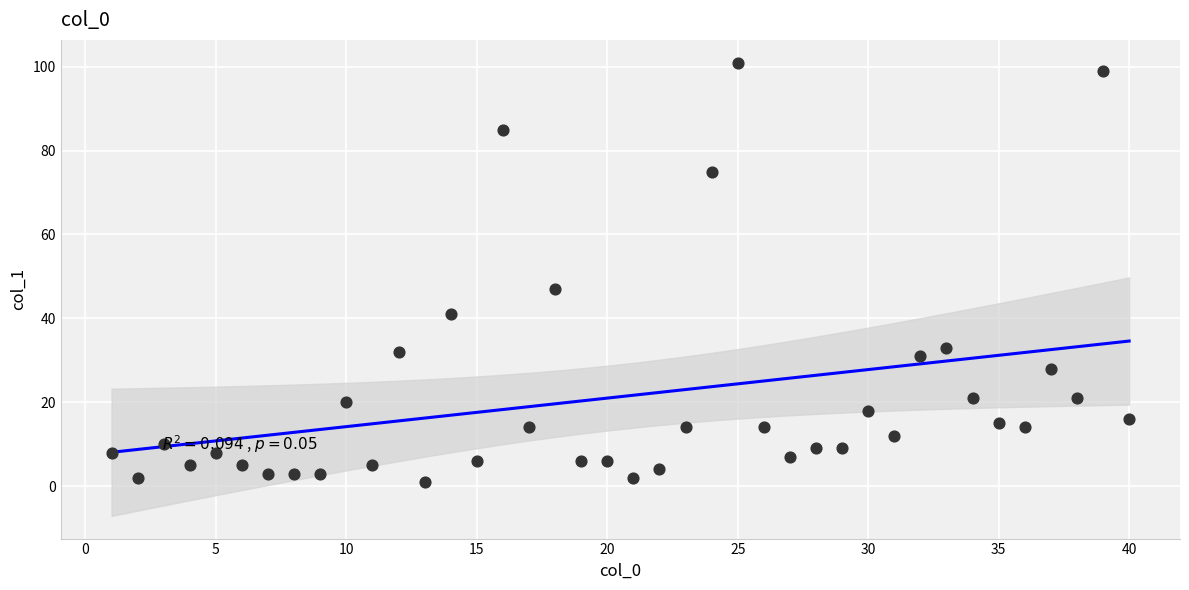

What Y value in the scatter plot is closest to 51?

47